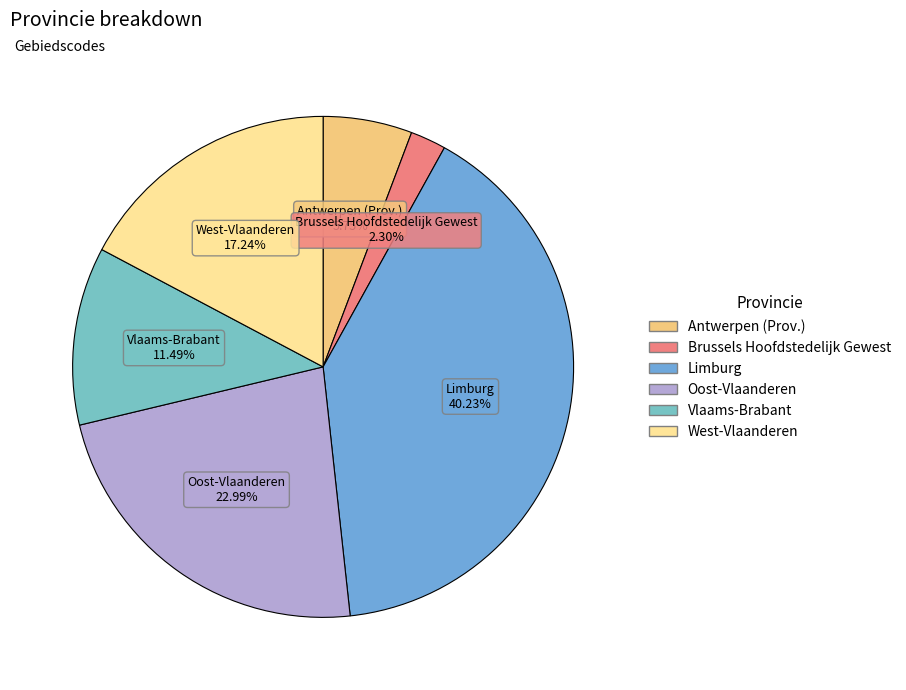

To the nearest percent, what is the combined percentage of Antwerpen (Prov.) and Brussels Hoofdstedelijk Gewest?

8%